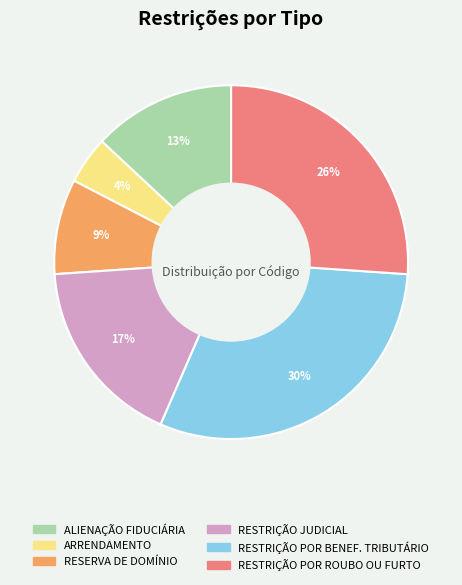

Between RESTRIÇÃO POR ROUBO OU FURTO and ARRENDAMENTO, which is larger?

RESTRIÇÃO POR ROUBO OU FURTO